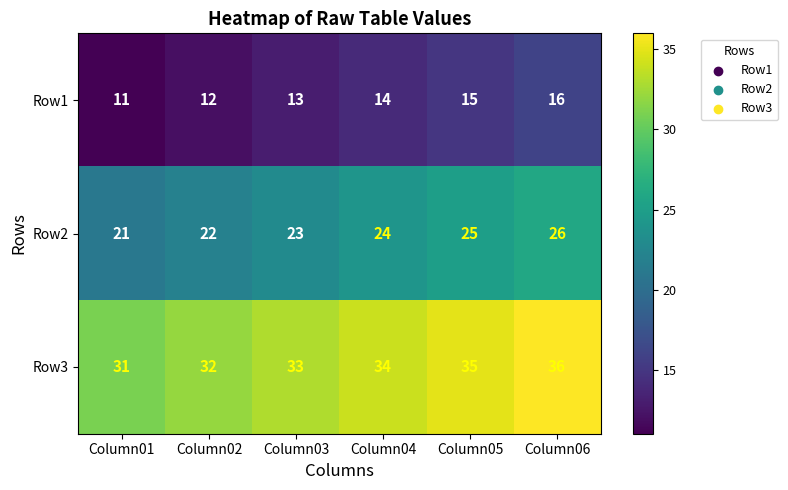

At which label does Row1 reach its peak?

Column06